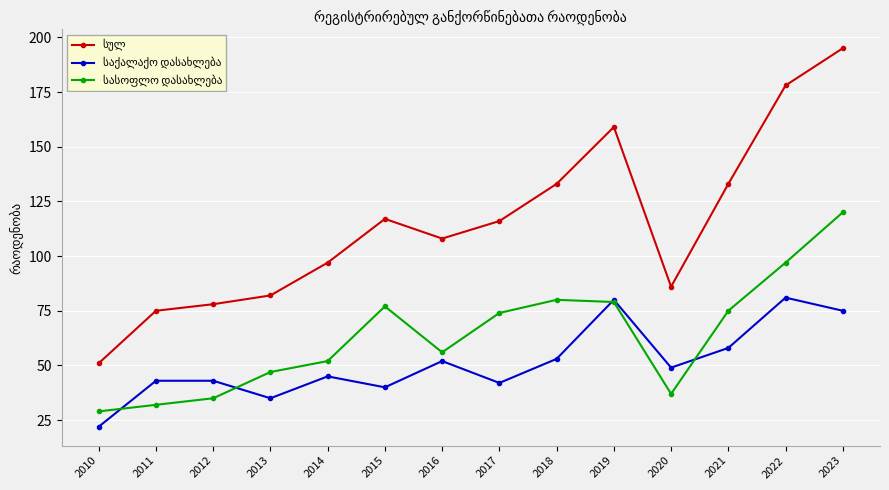

What is the total value across all series at 2019?

318